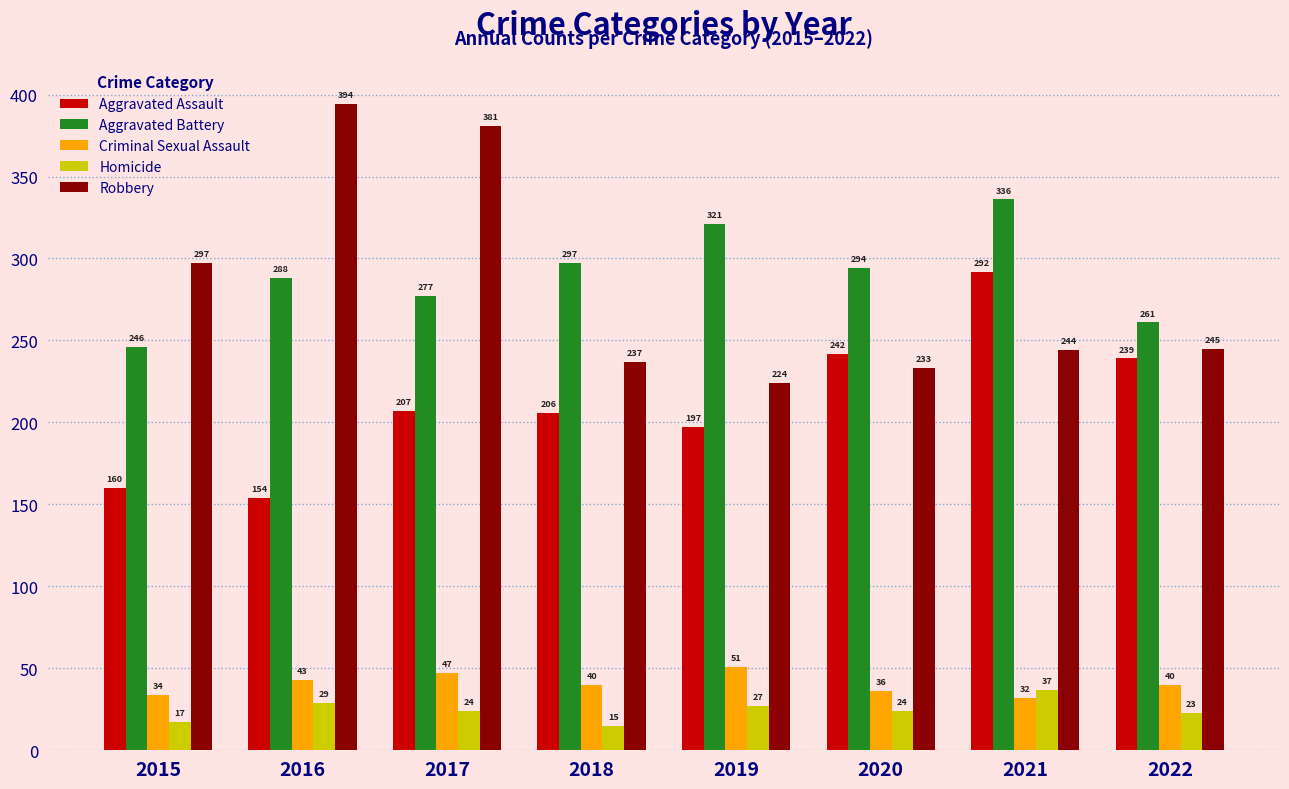

What is the difference between the second highest and minimum values in the Robbery series?

157